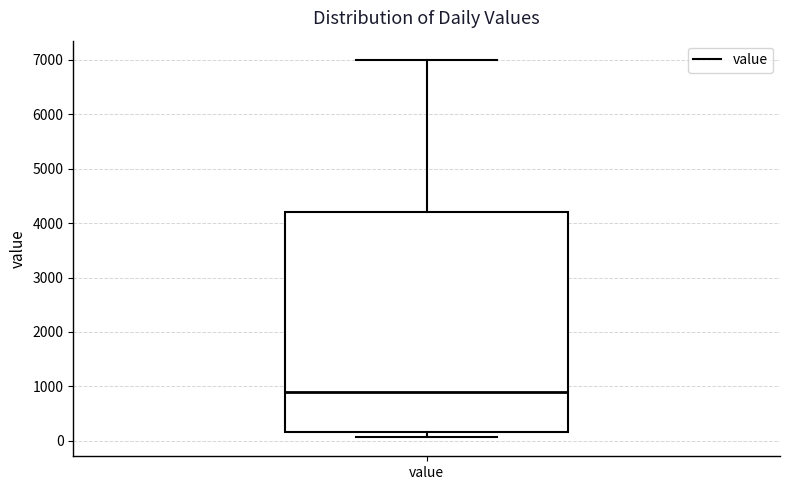

Where is the upper edge of the box for value on the y-axis? The values are not printed on the chart, so give them approximately, as read against the axis.

4200